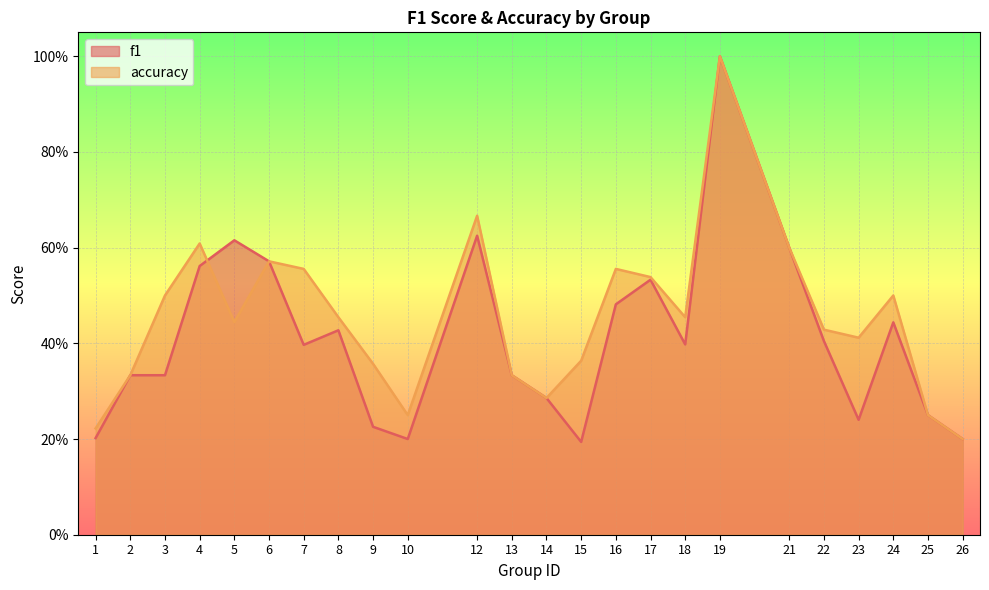

What is the sum of the accuracy values at 5 and 17?

1.0